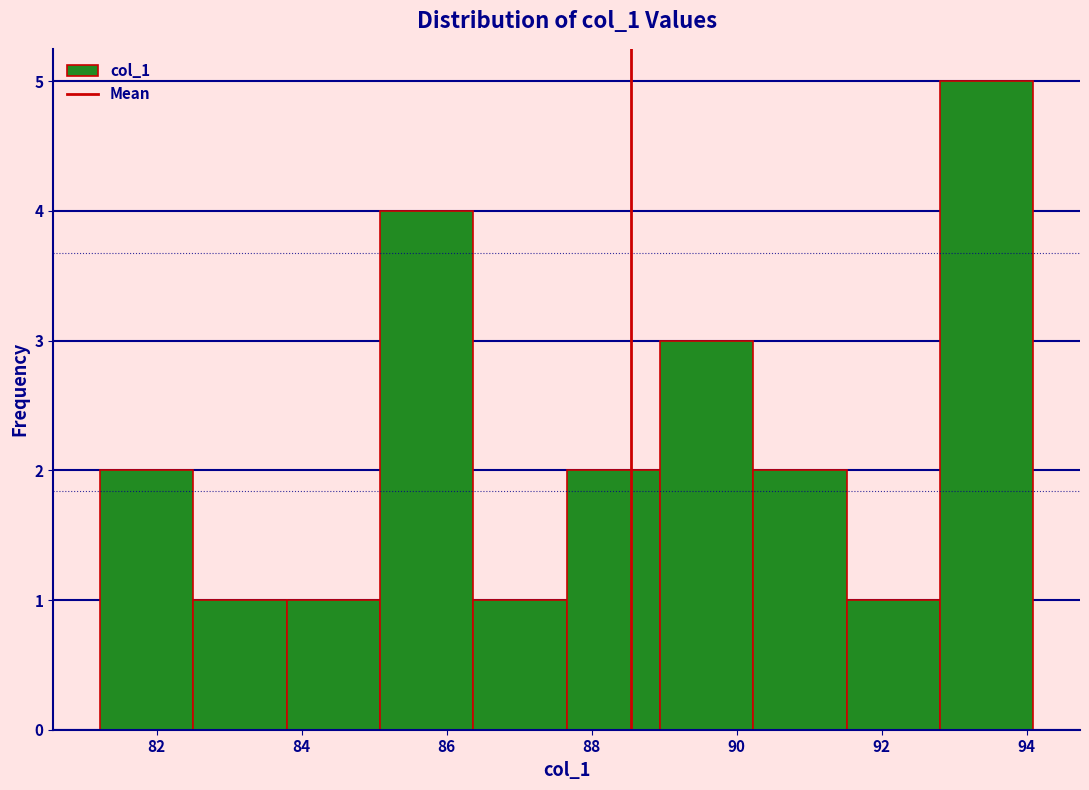

Reading left to right, transcribe this chart: for each bar, give the range it covers on the x-axis and its height. Neither the bar edges nor the heights are printed on the chart, so give them approximately, as read against the axes.

81.2 to 82.6: 2
82.6 to 83.8: 1
83.8 to 85.0: 1
85.0 to 86.4: 4
86.4 to 87.6: 1
87.6 to 89.0: 2
89.0 to 90.2: 3
90.2 to 91.6: 2
91.6 to 92.8: 1
92.8 to 94.0: 5